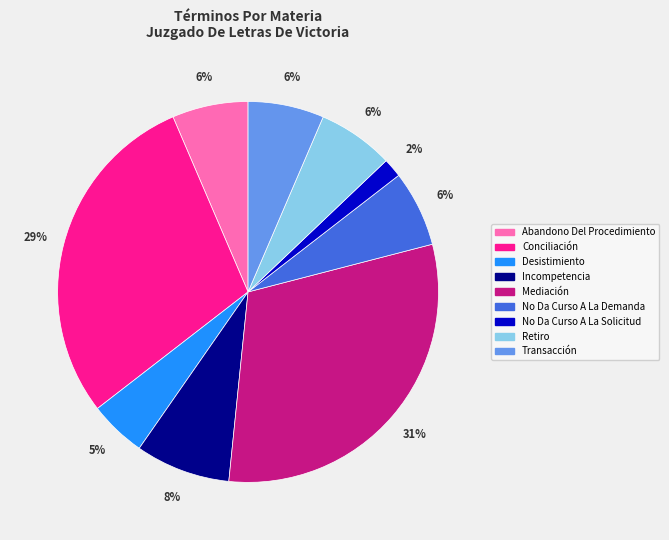

Which slice is the largest?

Mediación